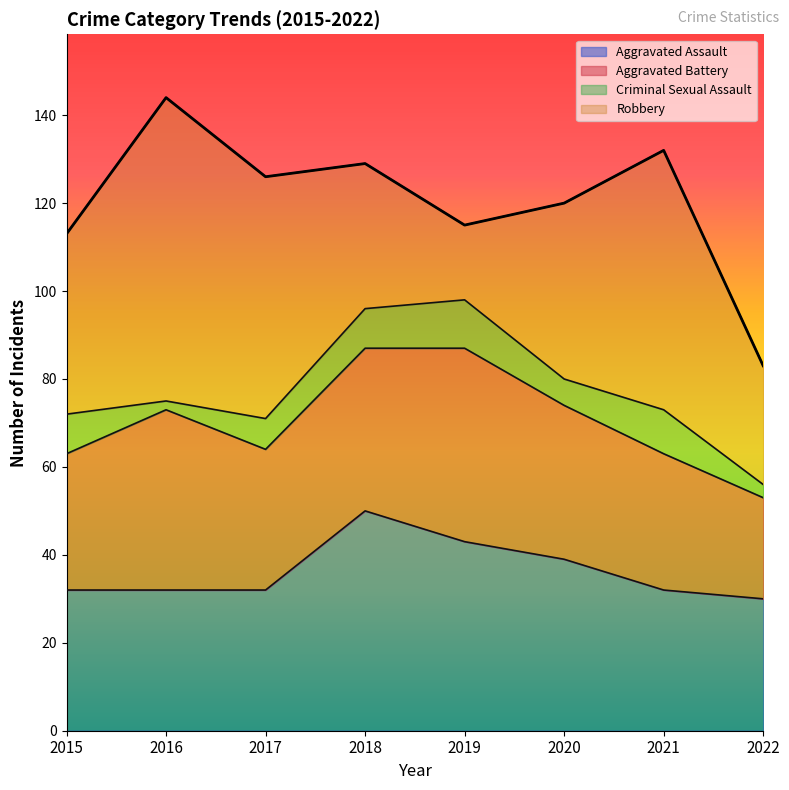

Does the chart have visible grid lines?

No